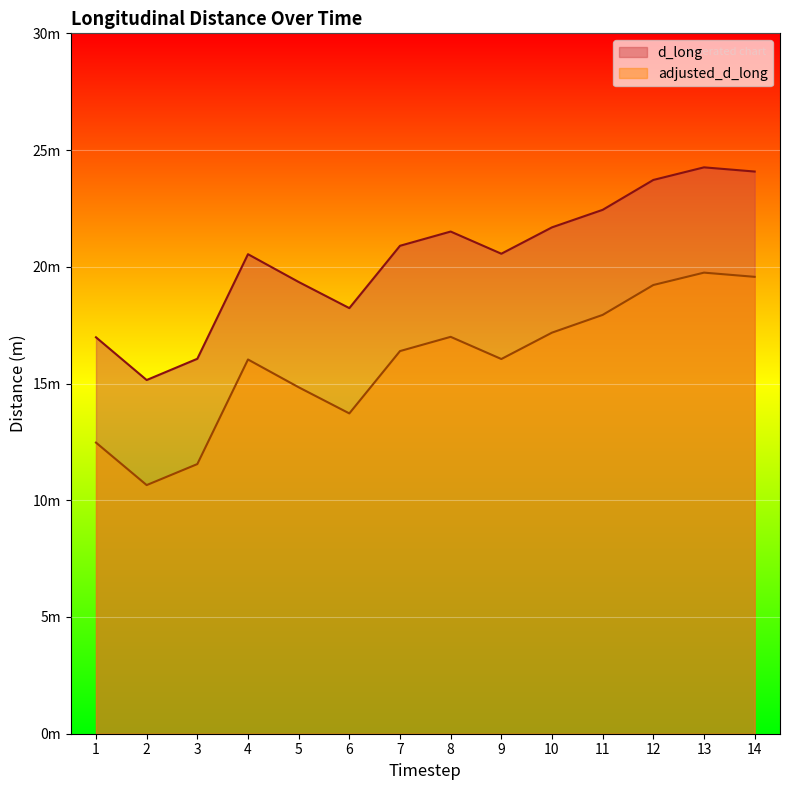

True or false: adjusted_d_long and d_long cross at least once.

False